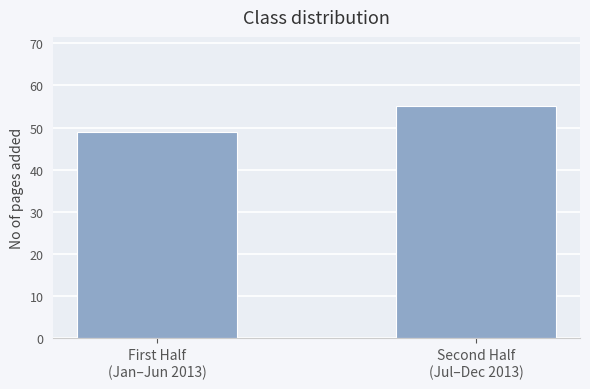

The value at First Half
(Jan–Jun 2013) is 32. True or false?

False